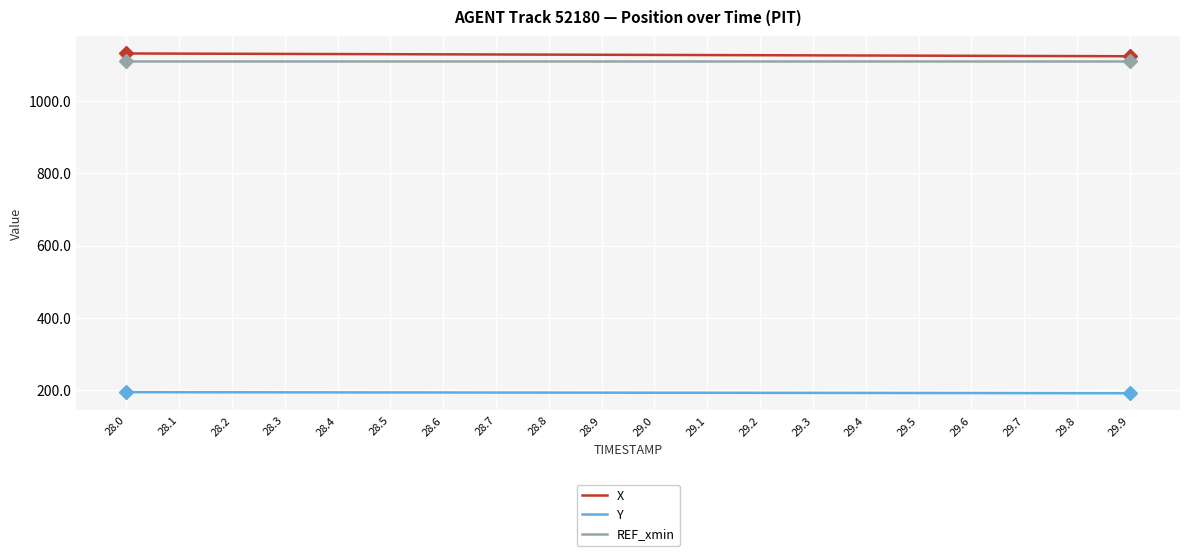

What is the total value across all series at 29.2?

2428.8